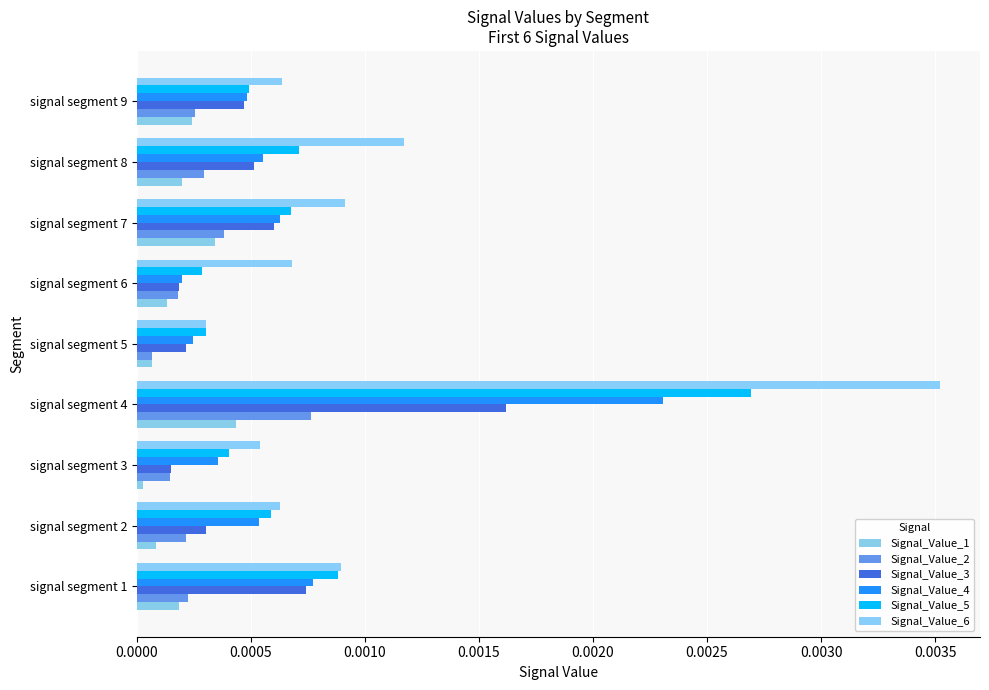

Which series has the widest spread of values?

Signal_Value_6